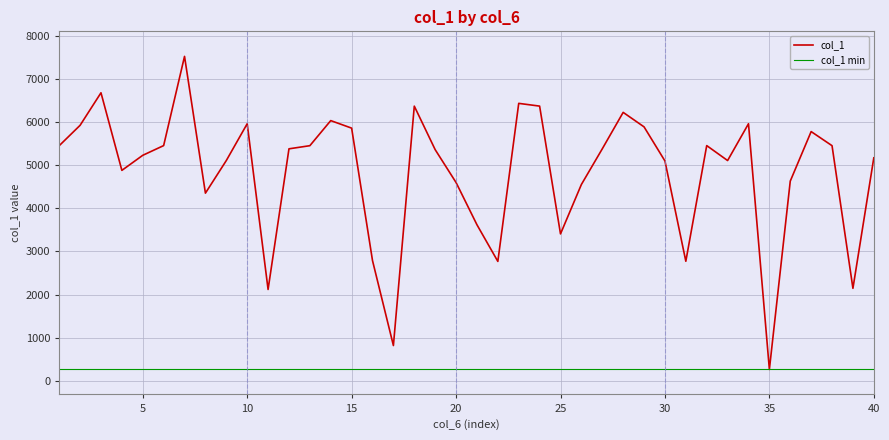

Which series has the largest range (max minus min)?

col_1